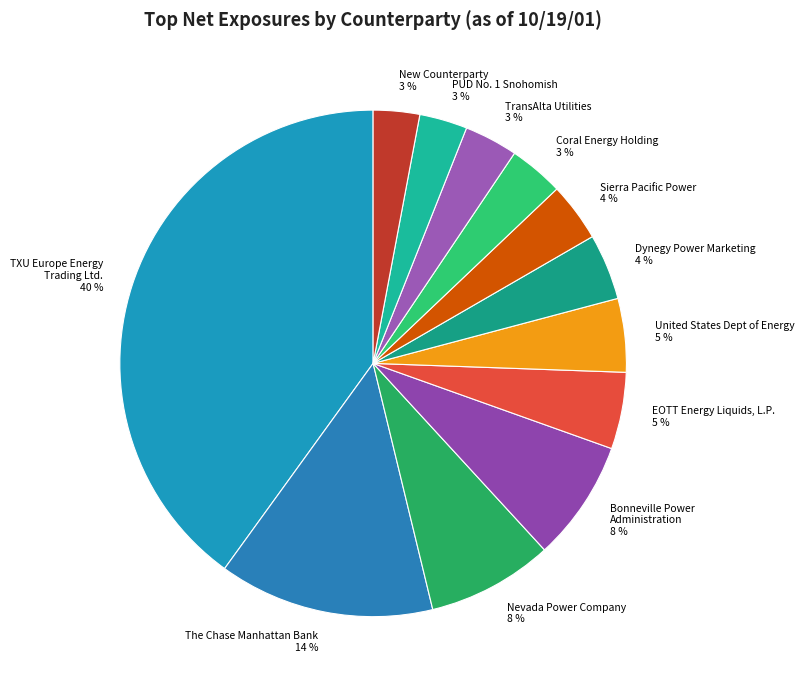

How many segments does this pie chart have?

12